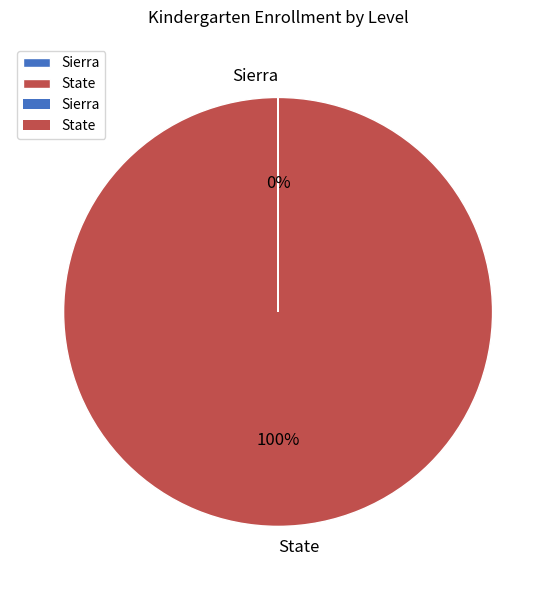

Is State the majority of the pie?

Yes